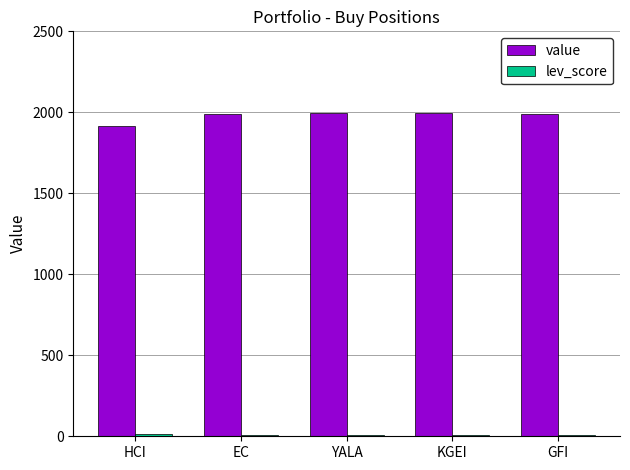

What is the sum of all value values?

9888.9